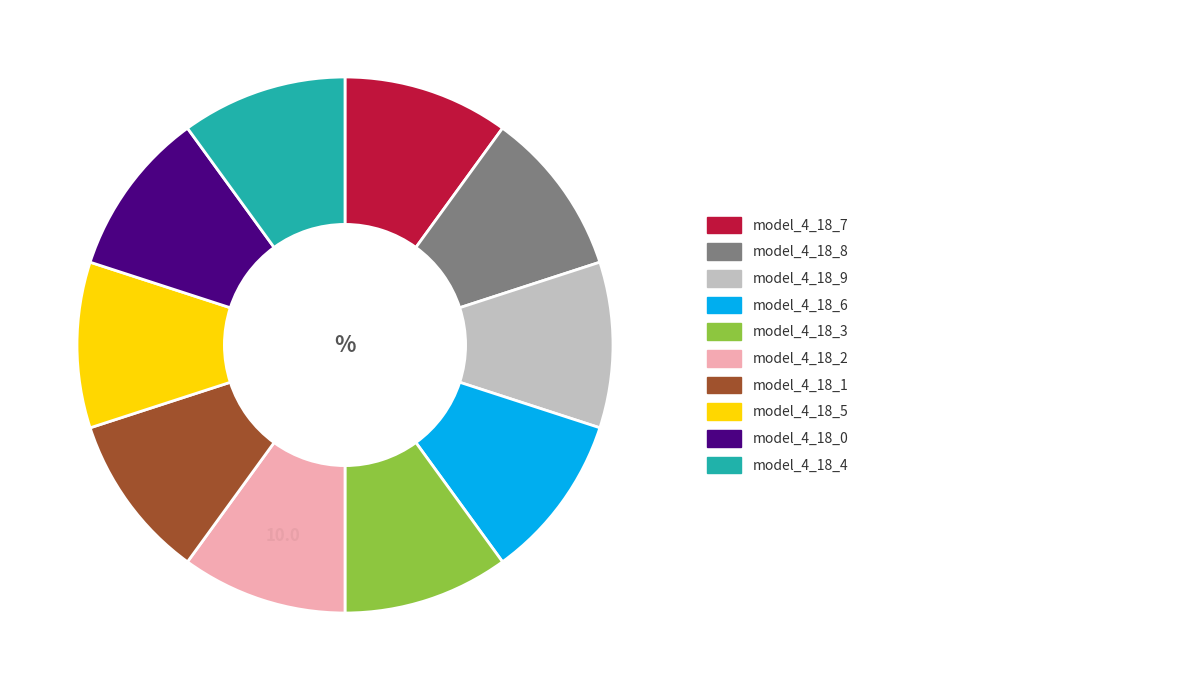

Count the number of slices in the pie.

10